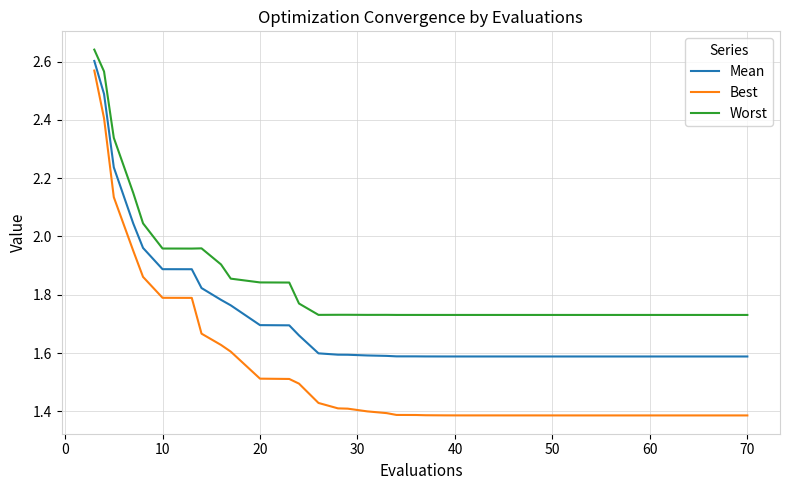

List the series in order of their overall mean, lowest first.

Best, Mean, Worst